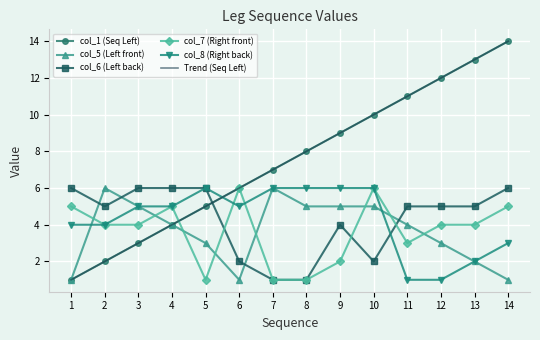

What is the sum of all col_6 (Left back) values?

60.0